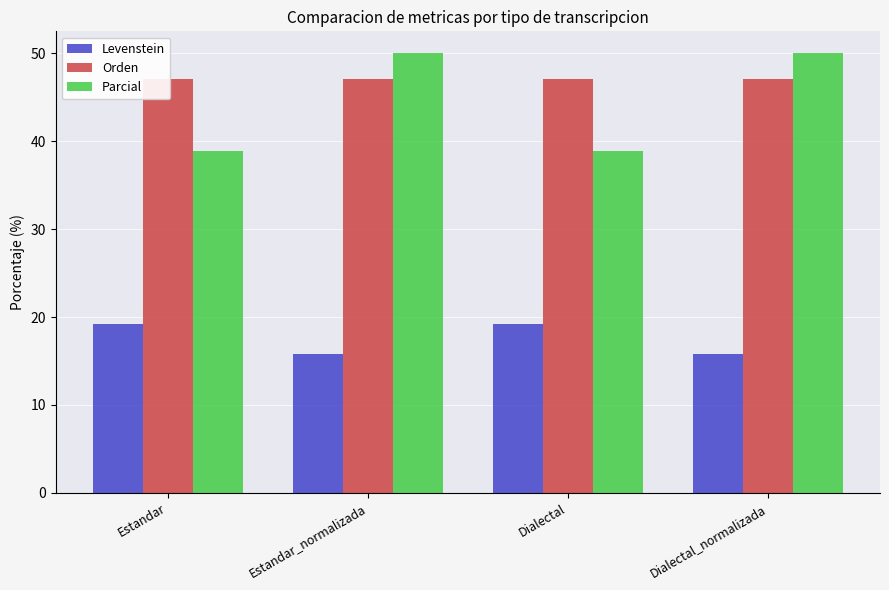

What is the label of the 1st bar from the right?

Dialectal_normalizada